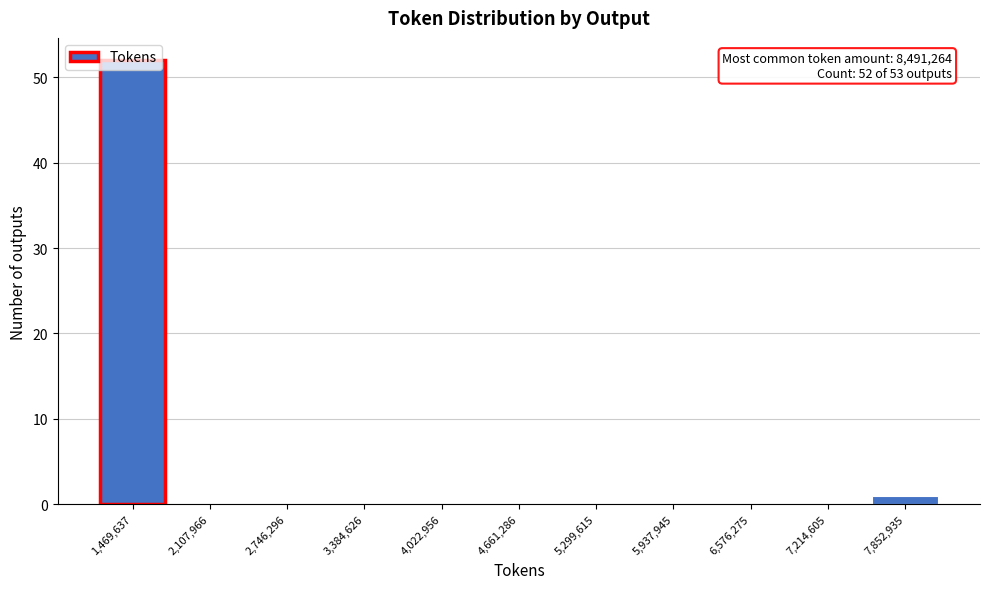

True or false: the data shows 0 at 5,937,945.

True